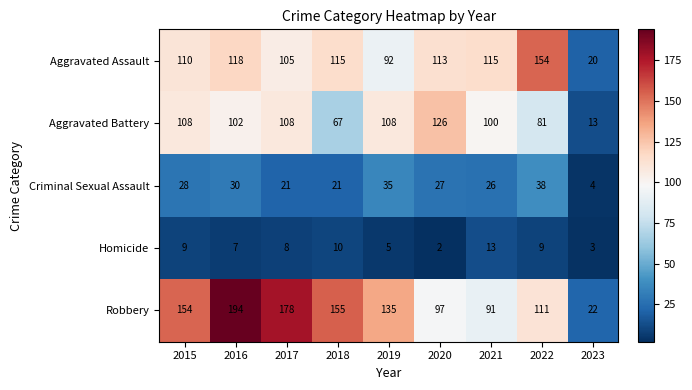

What is the total value across all series at 2018?

368